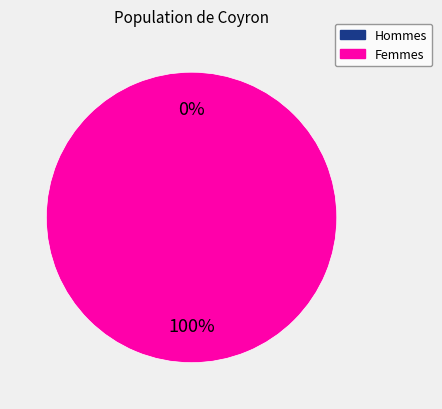

To the nearest percent, what is the difference between the 1 and 0 slice percentages?

100%